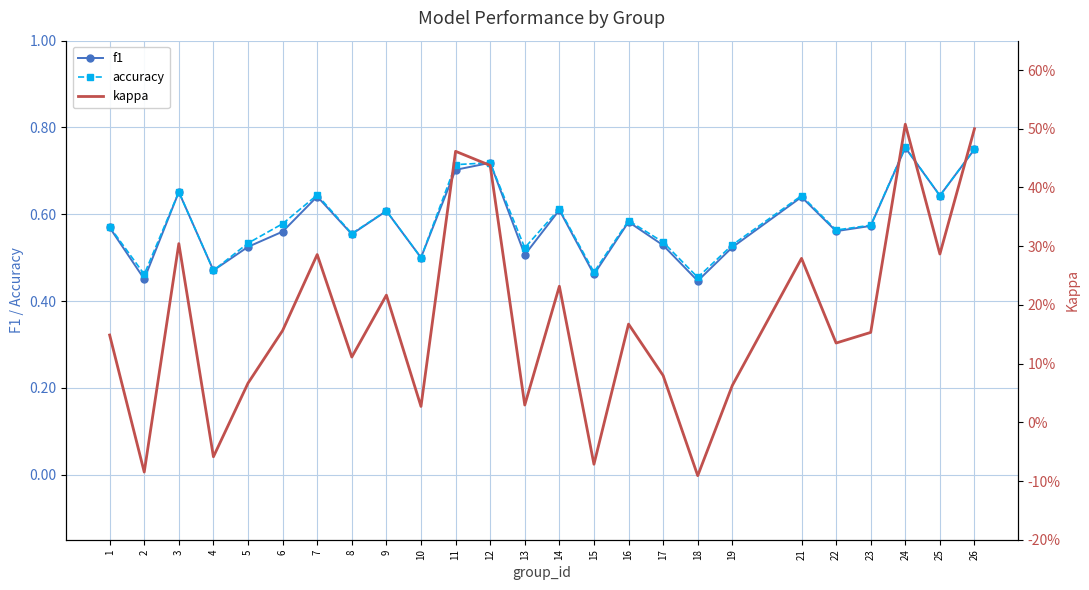

What is the smallest value displayed?

-0.1